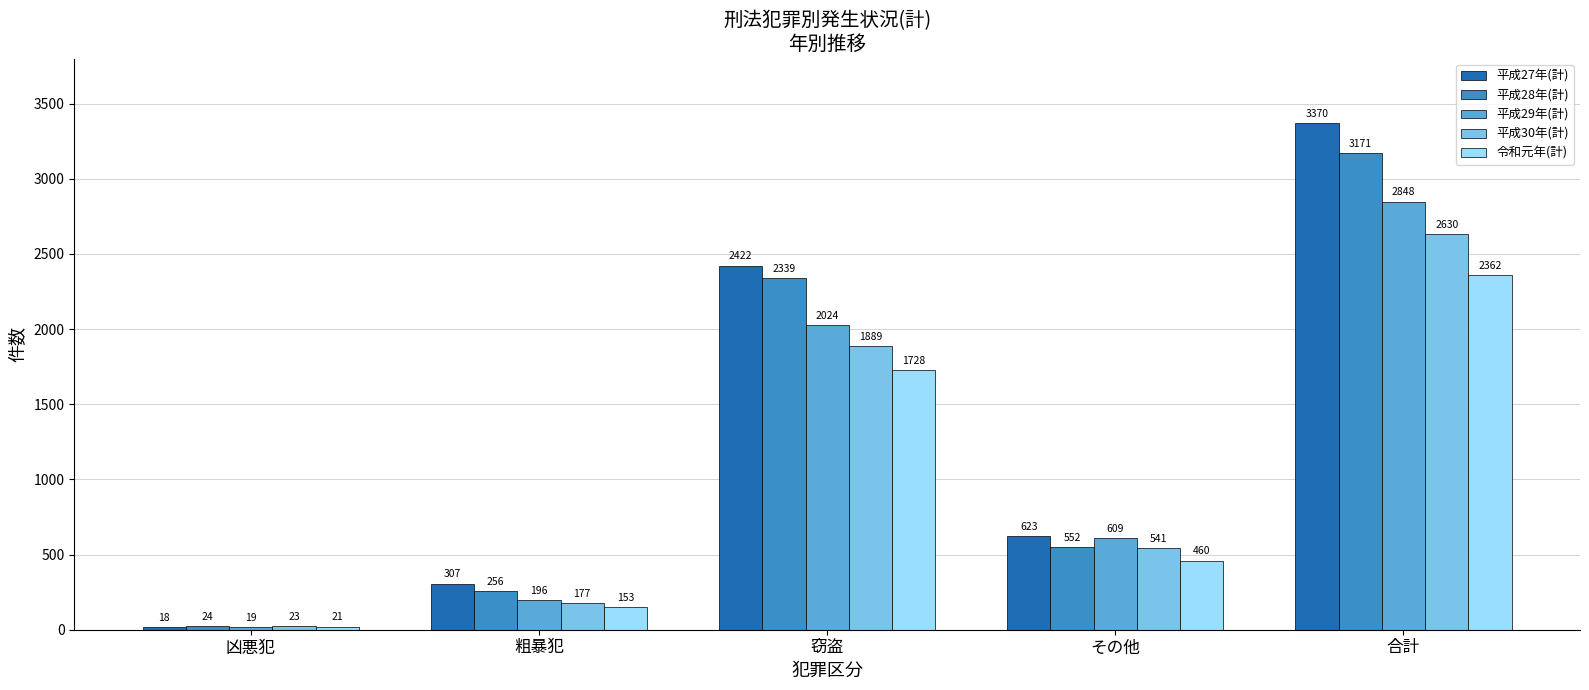

What is the label of the 1st bar from the right?

合計